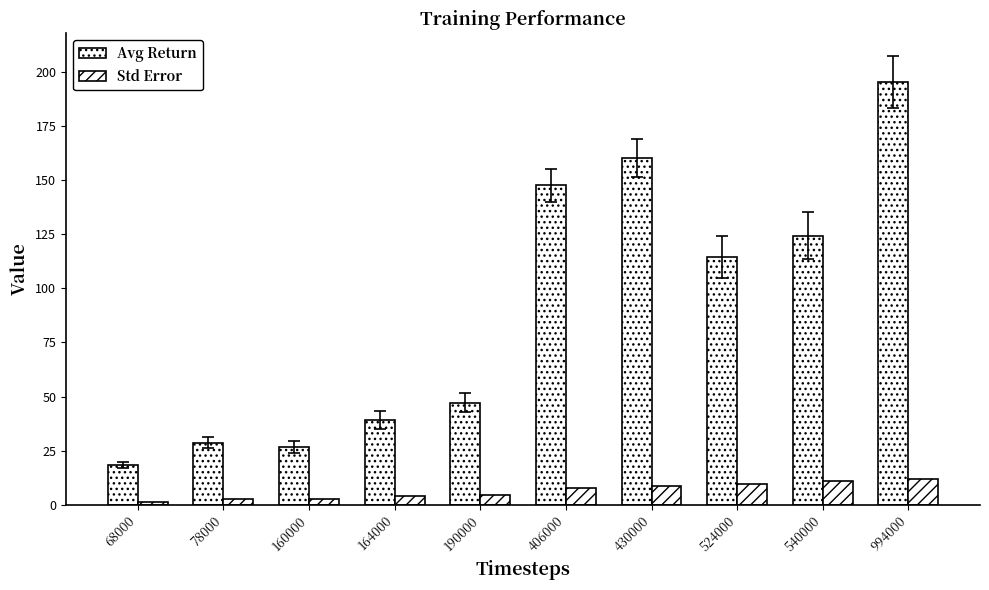

How many categories are shown in the chart?

10